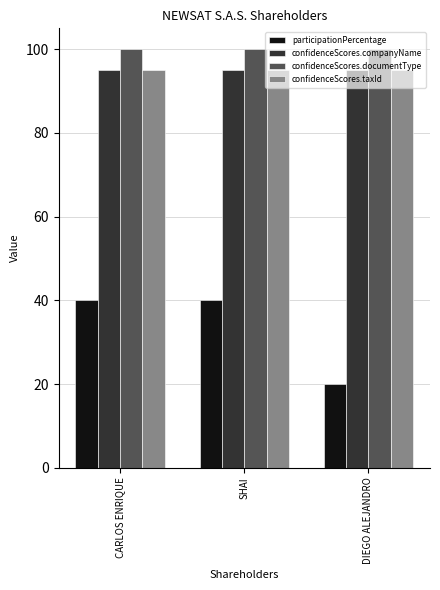

How many series are shown in this chart?

4